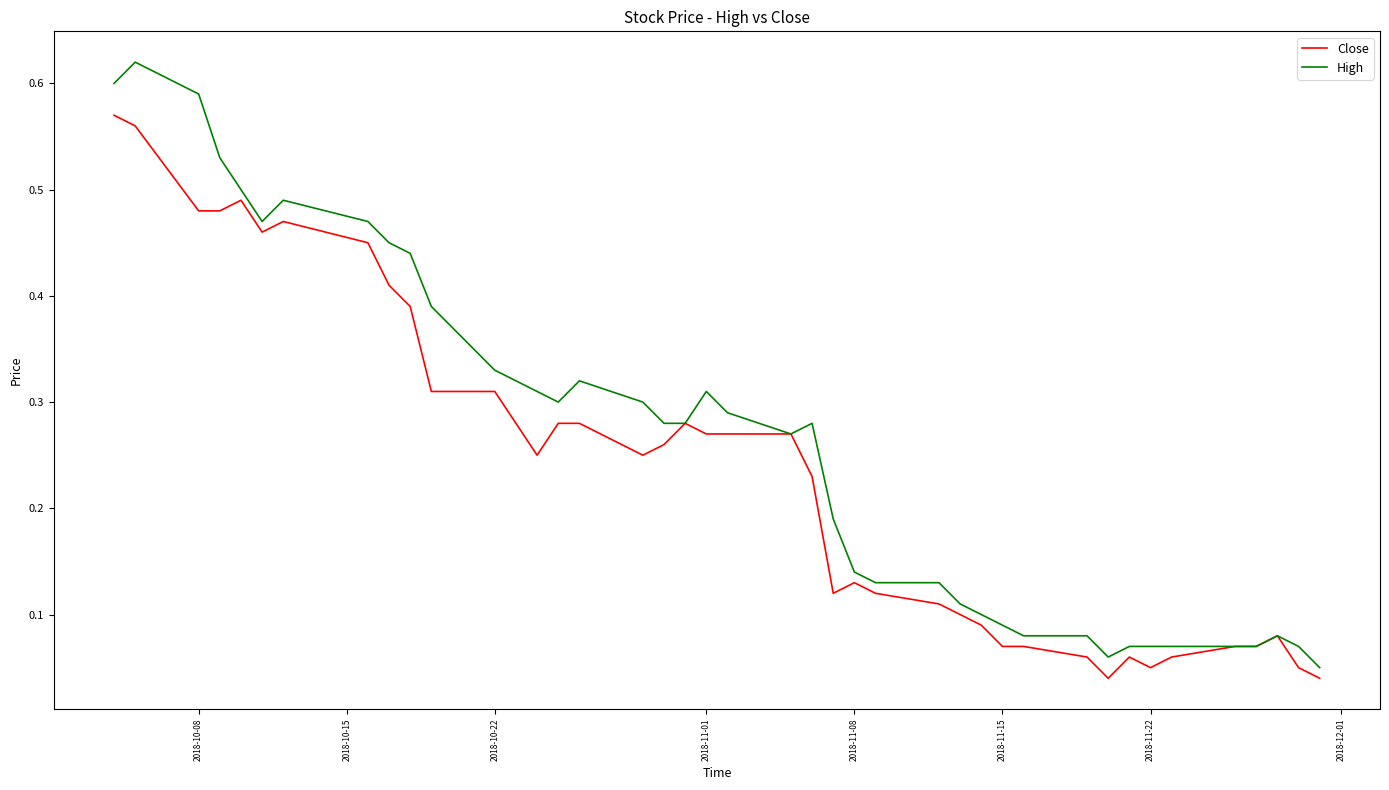

Which series has the largest range (max minus min)?

High